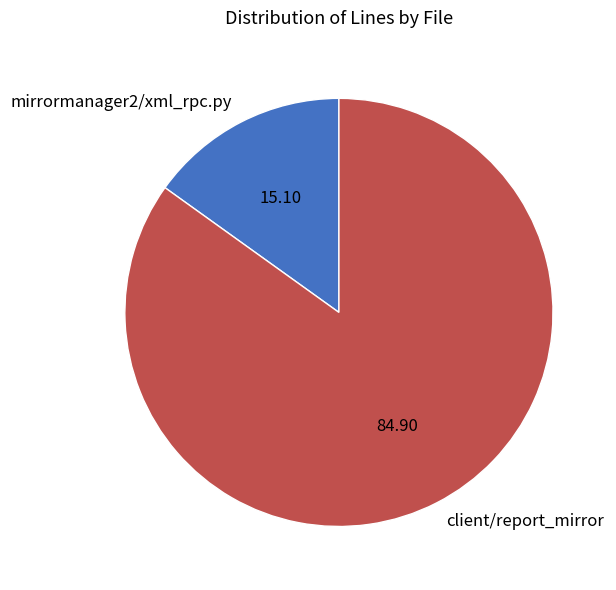

Rank the categories by value from lowest to highest.

mirrormanager2/xml_rpc.py, client/report_mirror